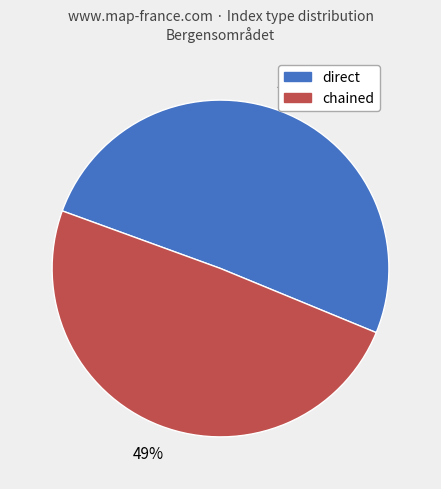

To the nearest percent, what is the average slice percentage?

50%